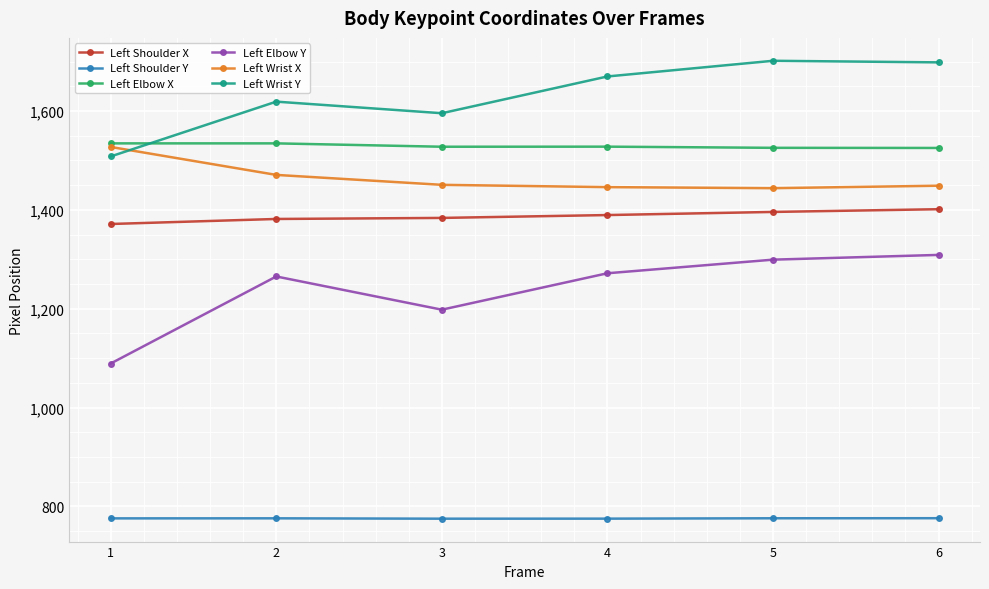

True or false: Left Elbow X has more than 0 points higher than both neighbors.

True